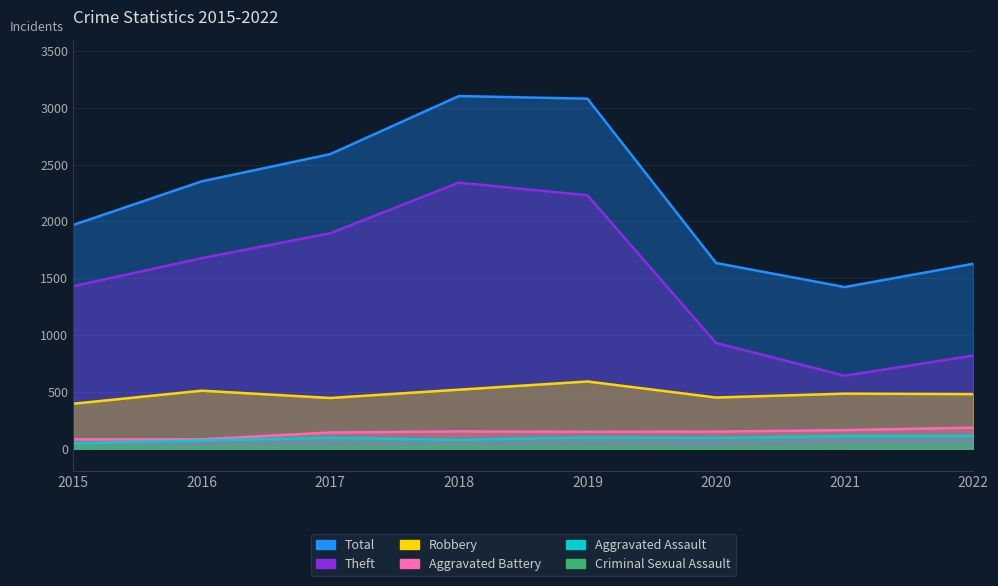

What is the maximum value shown in the chart?

3103